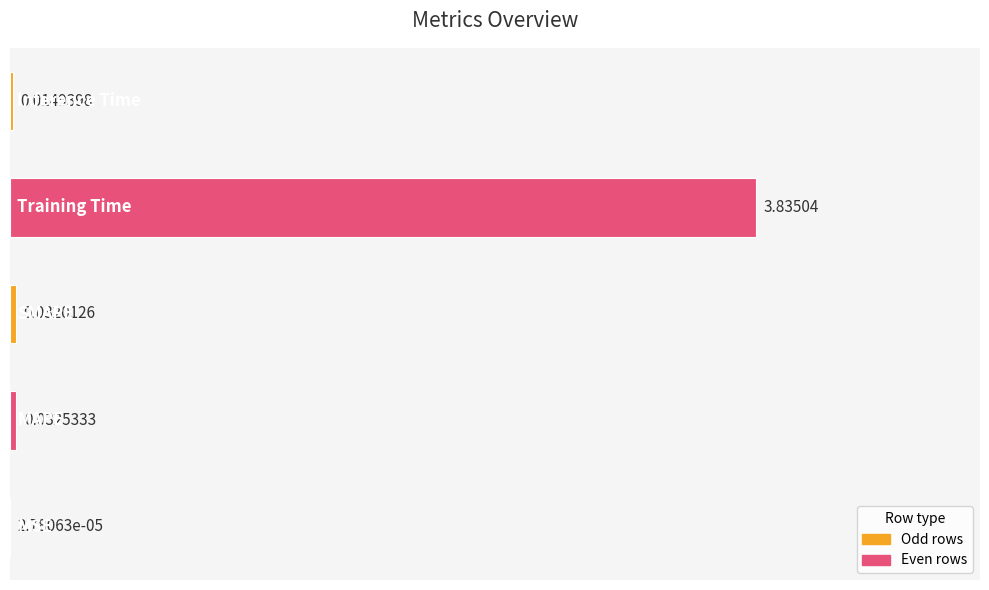

How many categories are shown in the chart?

5